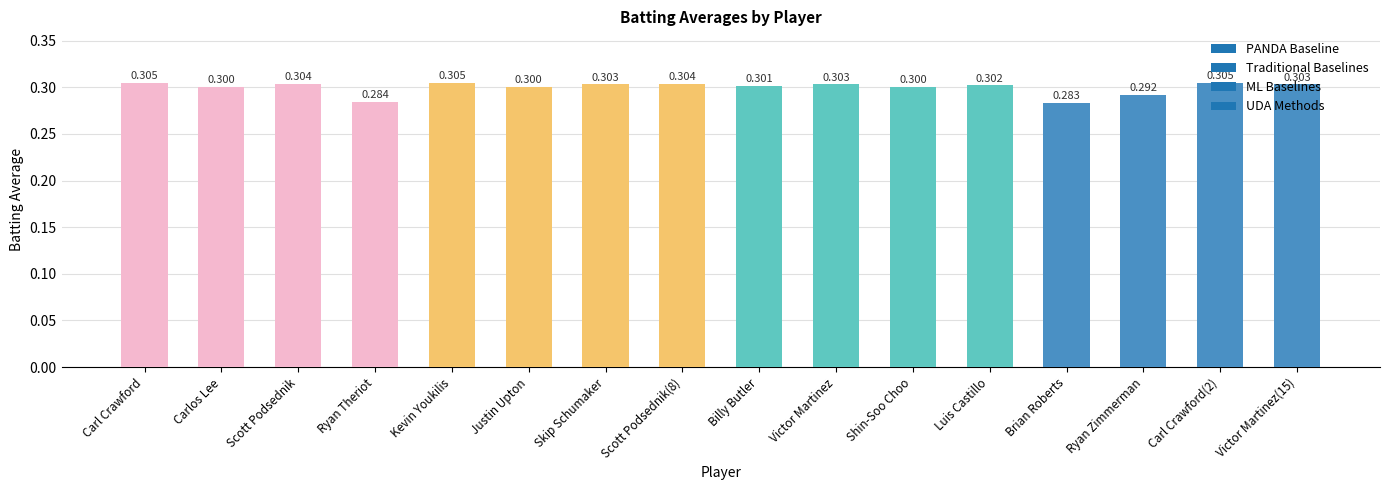

Where is the data nearest to the value 0?

Brian Roberts